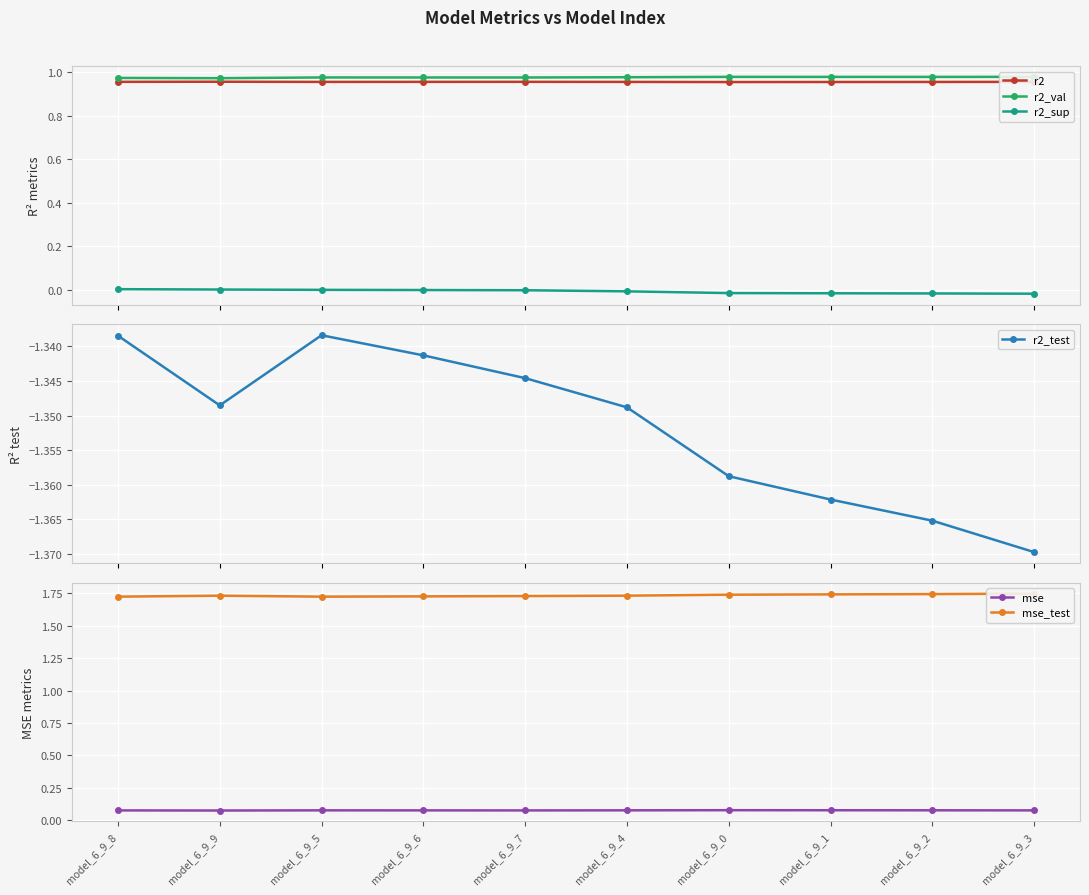

Reading left to right, what are all the values shown in this chart?

r2: 1.0	1.0	1.0	1.0	1.0	1.0	1.0	1.0	1.0	1.0
r2_val: 1.0	1.0	1.0	1.0	1.0	1.0	1.0	1.0	1.0	1.0
r2_sup: 0.0	0.0	0.0	0.0	-0.0	-0.0	-0.0	-0.0	-0.0	-0.0
r2_test: -1.3	-1.3	-1.3	-1.3	-1.3	-1.3	-1.4	-1.4	-1.4	-1.4
mse: 0.1	0.1	0.1	0.1	0.1	0.1	0.1	0.1	0.1	0.1
mse_test: 1.7	1.7	1.7	1.7	1.7	1.7	1.7	1.7	1.7	1.7